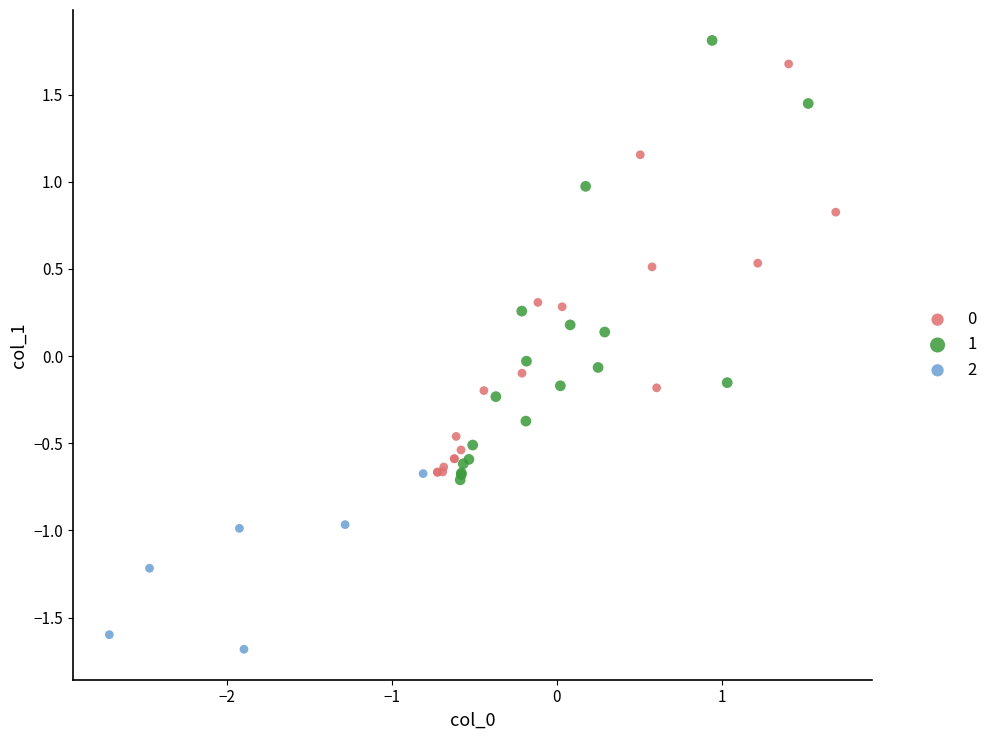

Which series reaches the maximum Y coordinate?

1